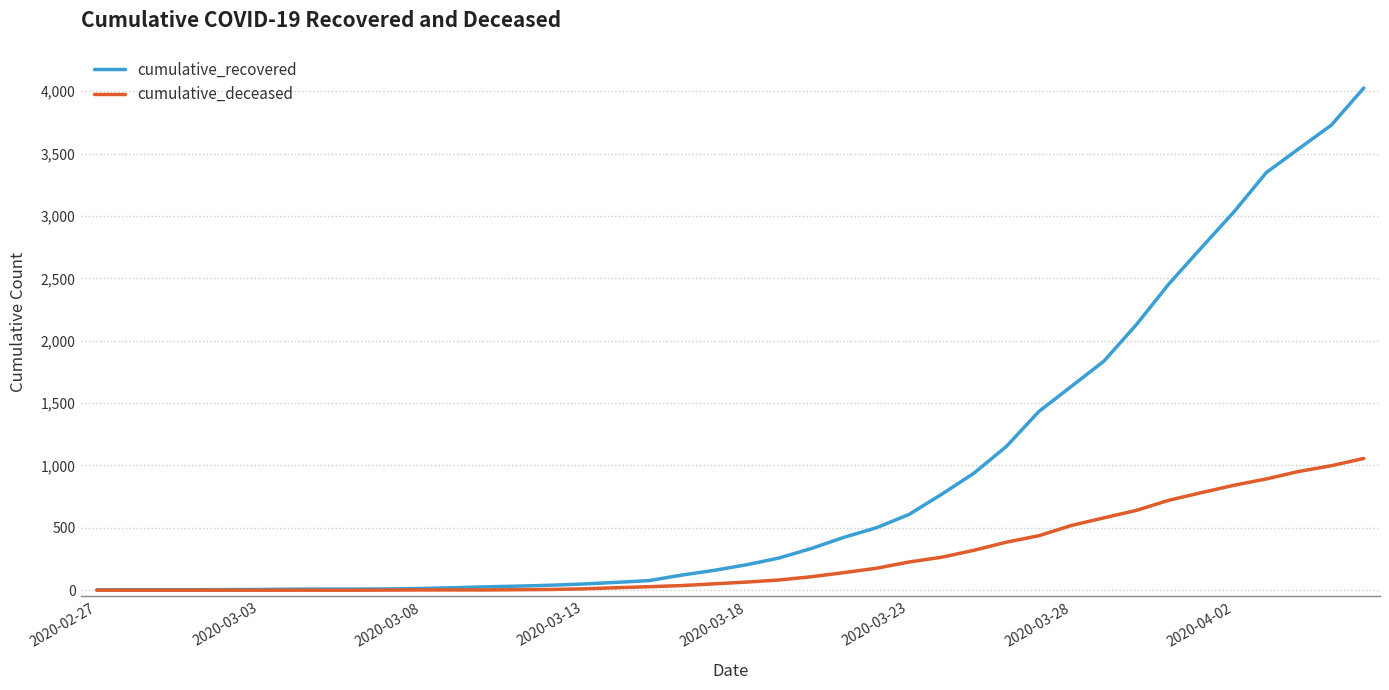

Rank the series by their average value, from highest to lowest.

cumulative_recovered, cumulative_deceased